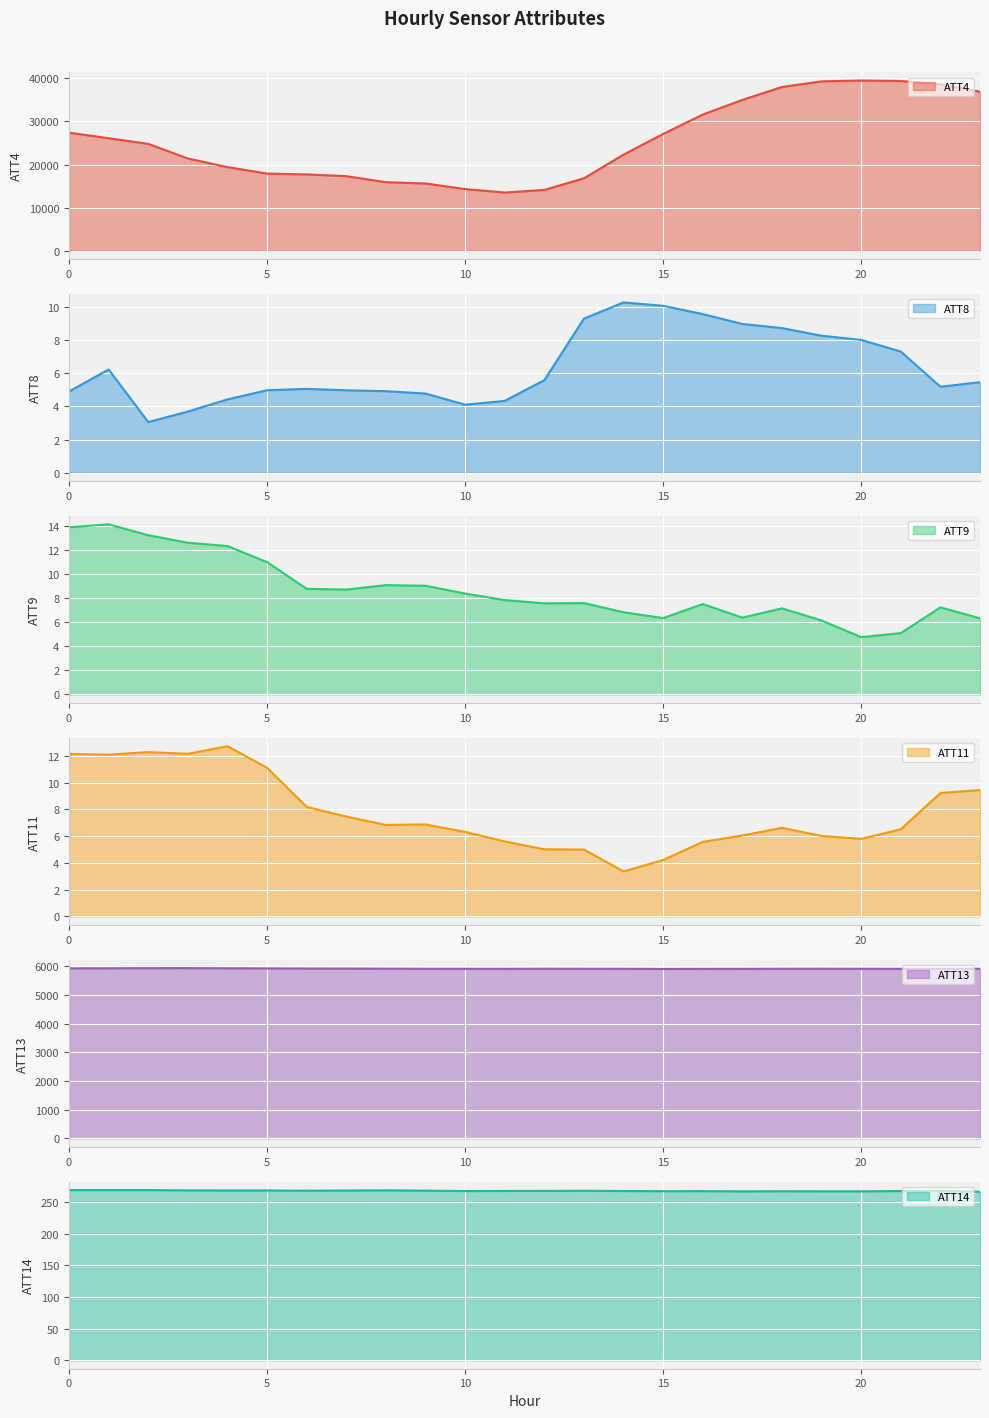

Which series has the largest range (max minus min)?

ATT4